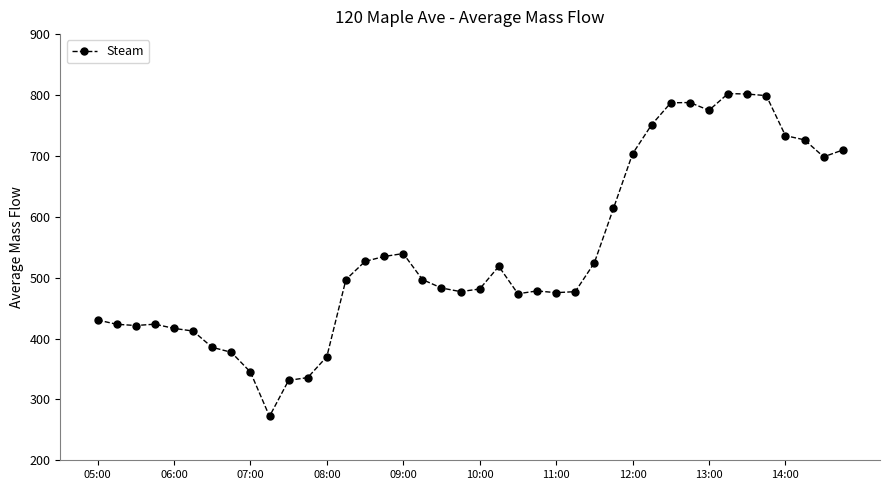

What is the average value?

540.4